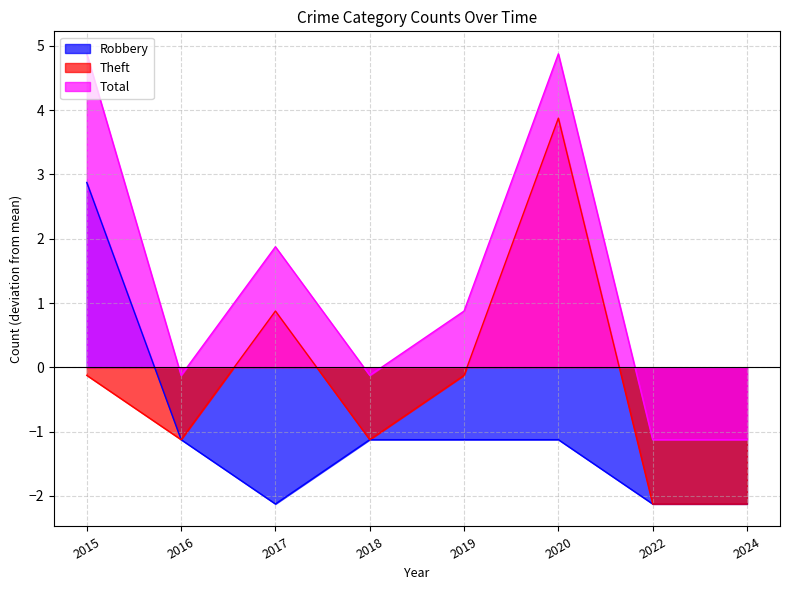

Which series changed the most between 2015 and 2022?

Total